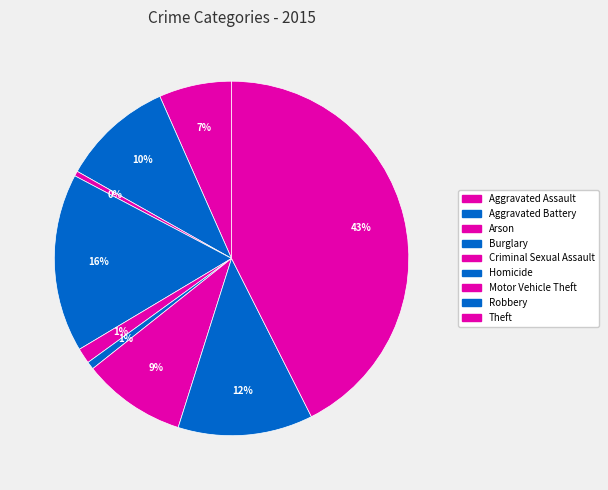

What is the smallest slice in the pie chart?

Arson